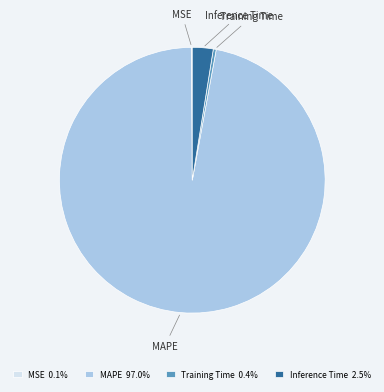

Combined, do Training Time 0.4% and MAPE 97.0% account for over 50%?

Yes